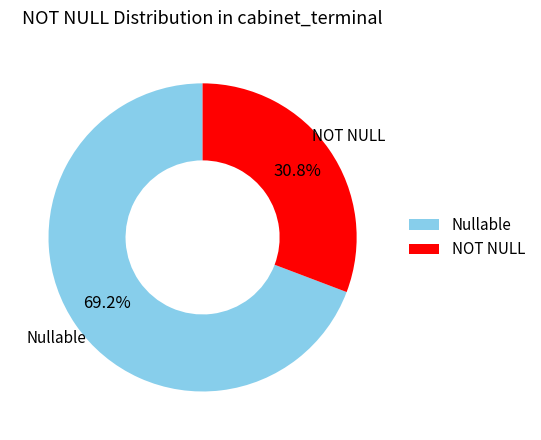

What is the smallest slice in the pie chart?

NOT NULL